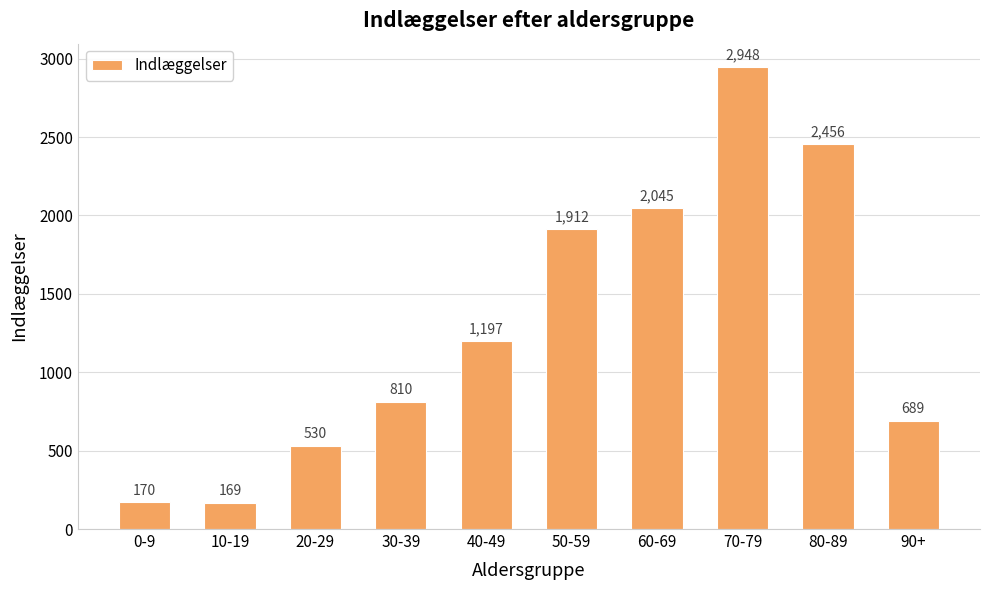

What is the value of the 8th bar from the left?

2948